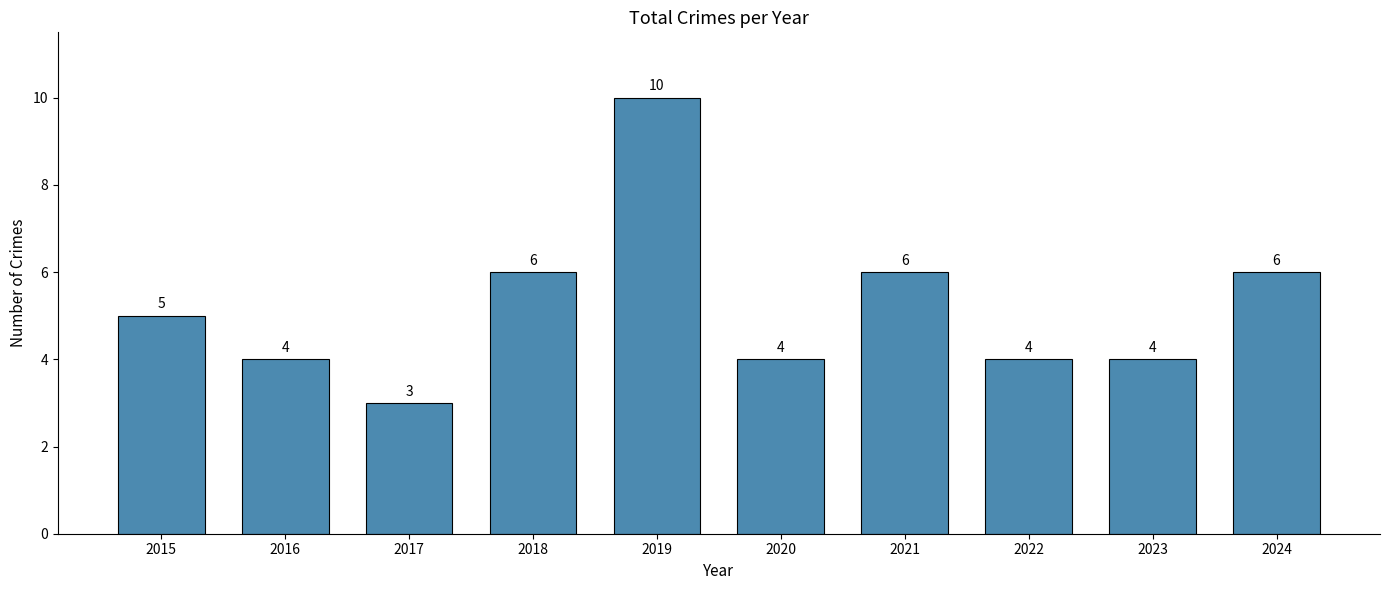

Reading left to right, extract all data points from this chart.

5	4	3	6	10	4	6	4	4	6